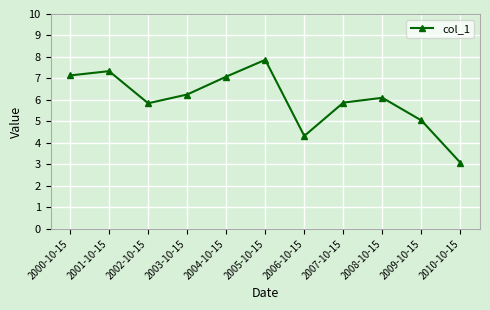

What is the label of the 7th point from the left?

2006-10-15